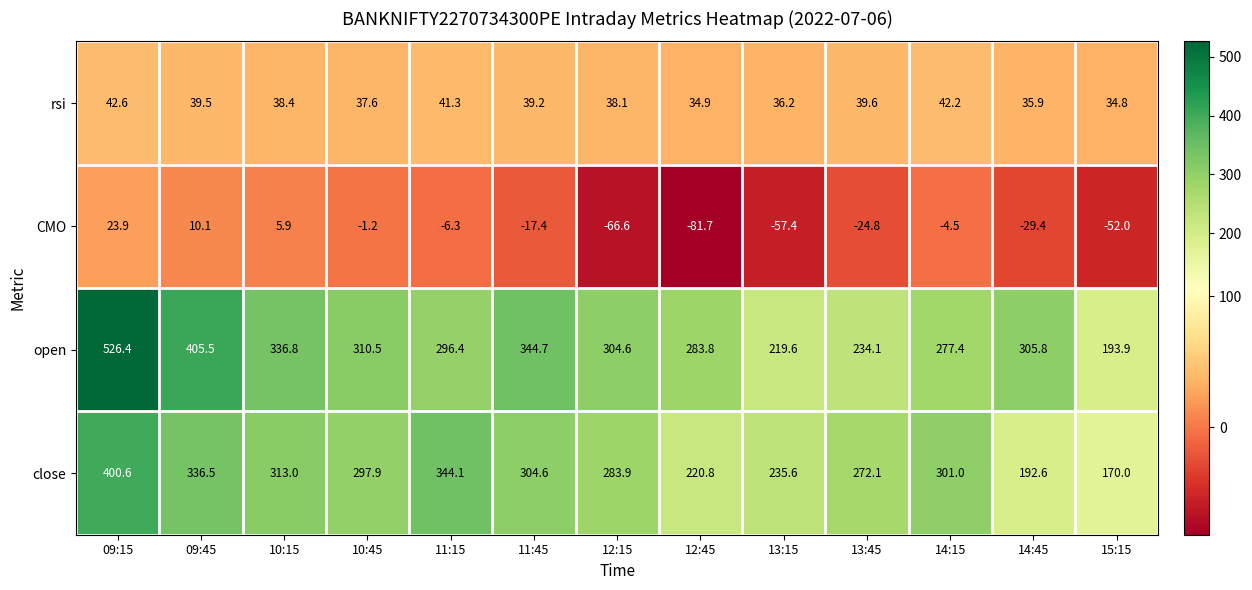

How many series are shown in this chart?

4